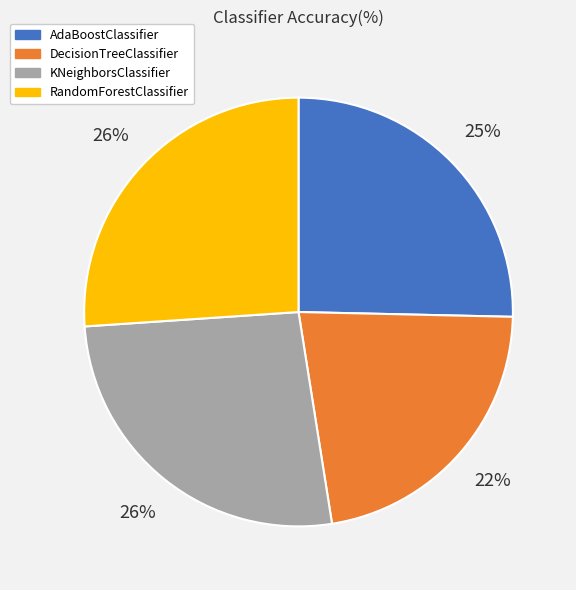

Do AdaBoostClassifier and DecisionTreeClassifier together represent more than half of the pie?

No